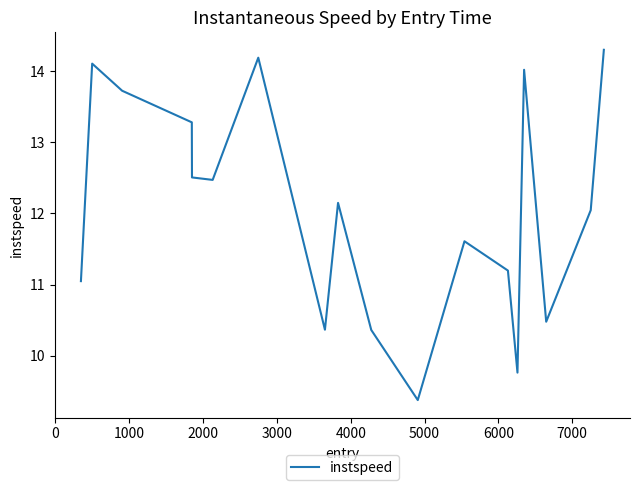

What is the smallest value displayed?

9.4